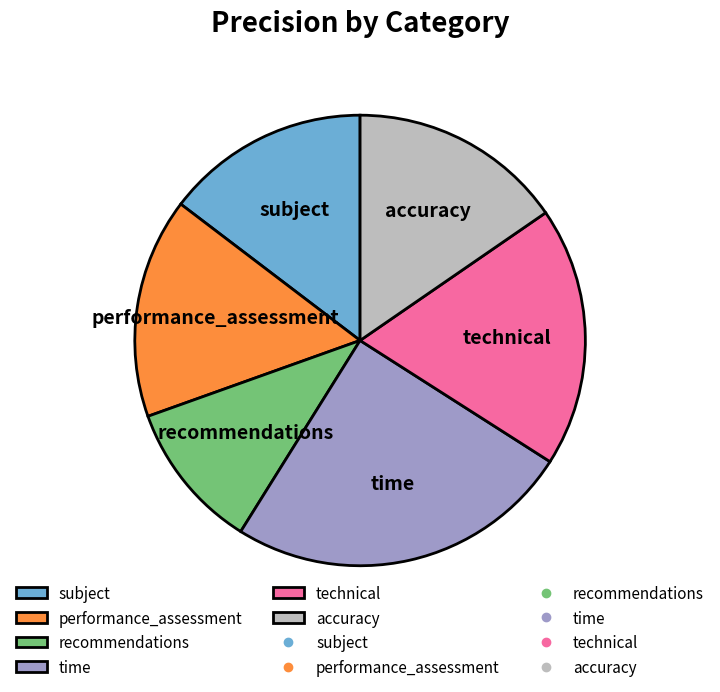

Does technical represent more than half of the total?

No